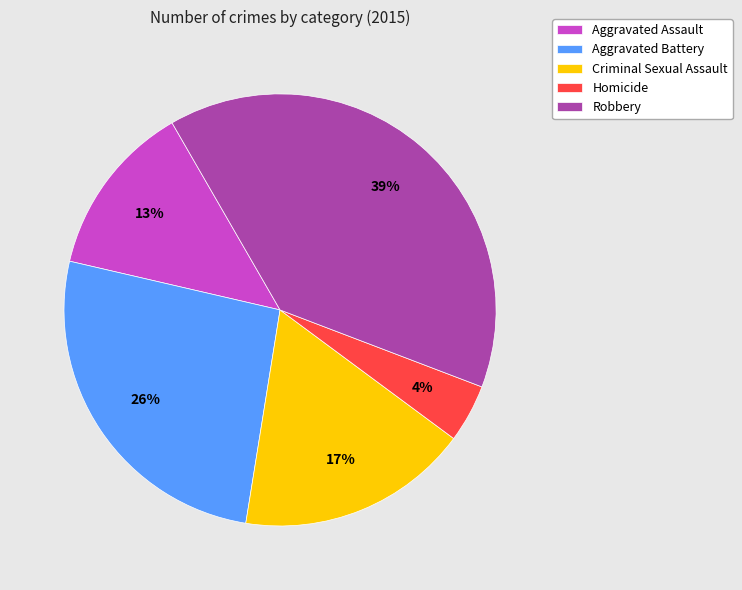

Is there a majority slice in this chart?

No